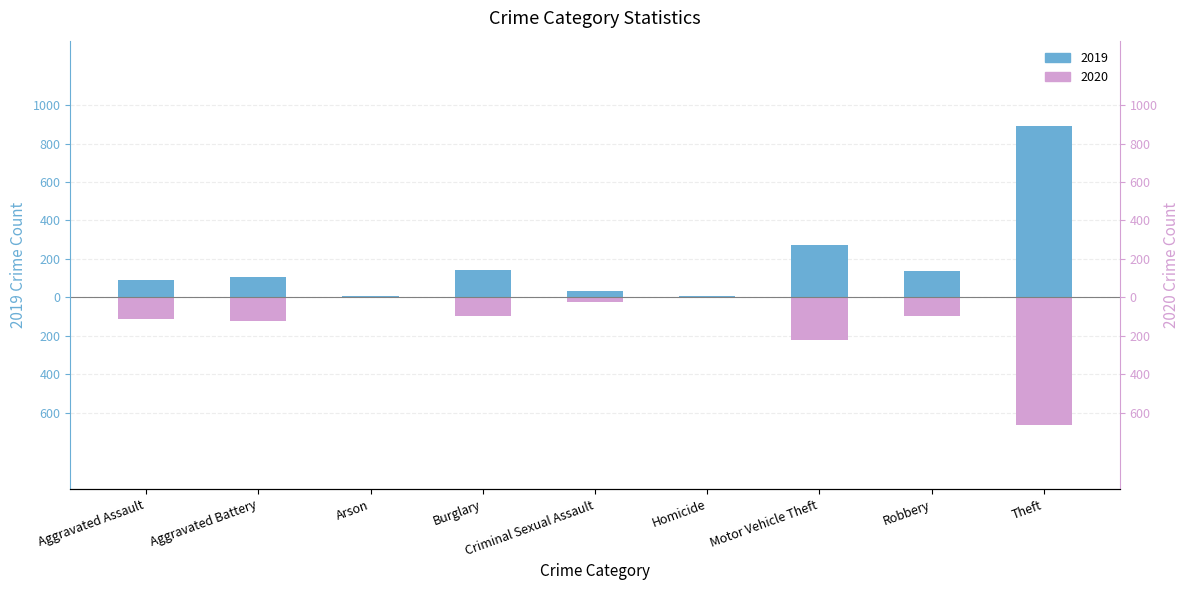

What position from the left is Criminal Sexual Assault?

5